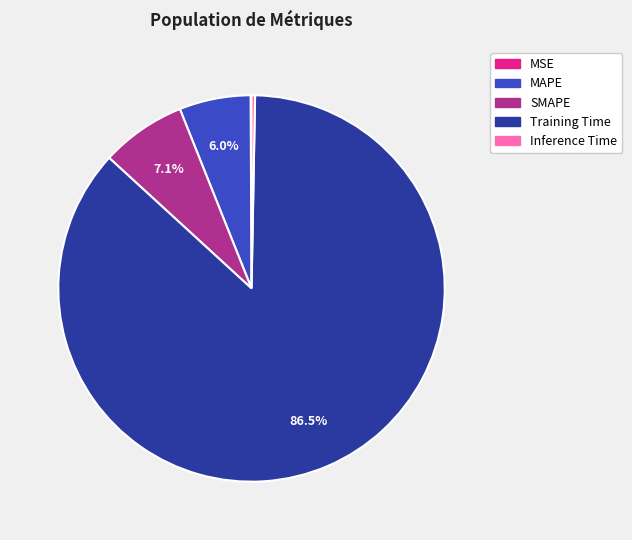

How much of the chart is everything except SMAPE?

92.9%